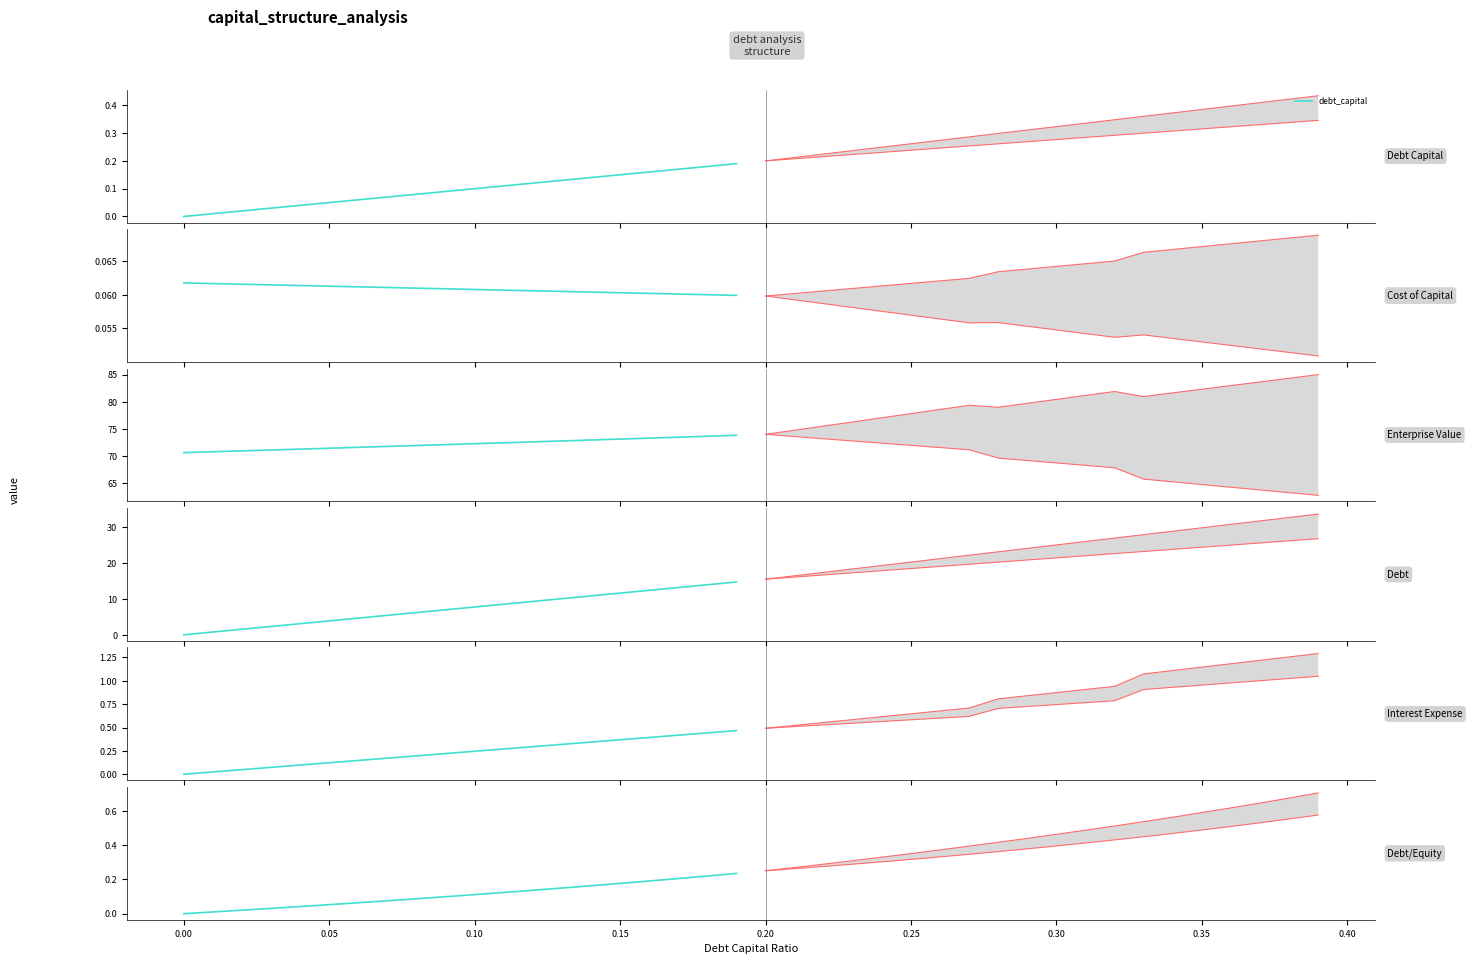

Reading left to right, list all the values displayed in this chart.

debt_capital: 0.0	0.0	0.0	0.0	0.0	0.1	0.1	0.1	0.1	0.1	0.1	0.1	0.1	0.1	0.1	0.1	0.2	0.2	0.2	0.2
cost_capital: 0.1	0.1	0.1	0.1	0.1	0.1	0.1	0.1	0.1	0.1	0.1	0.1	0.1	0.1	0.1	0.1	0.1	0.1	0.1	0.1
enterprise_value: 70.6	70.8	70.9	71.1	71.3	71.4	71.6	71.8	71.9	72.1	72.3	72.4	72.6	72.8	72.9	73.1	73.3	73.5	73.6	73.8
debt: 0.0	0.8	1.5	2.3	3.1	3.9	4.6	5.4	6.2	7.0	7.7	8.5	9.3	10.1	10.8	11.6	12.4	13.1	13.9	14.7
interest_expense: 0.0	0.0	0.0	0.1	0.1	0.1	0.1	0.2	0.2	0.2	0.2	0.3	0.3	0.3	0.3	0.4	0.4	0.4	0.4	0.5
debt_equity: 0.0	0.0	0.0	0.0	0.0	0.1	0.1	0.1	0.1	0.1	0.1	0.1	0.1	0.1	0.2	0.2	0.2	0.2	0.2	0.2